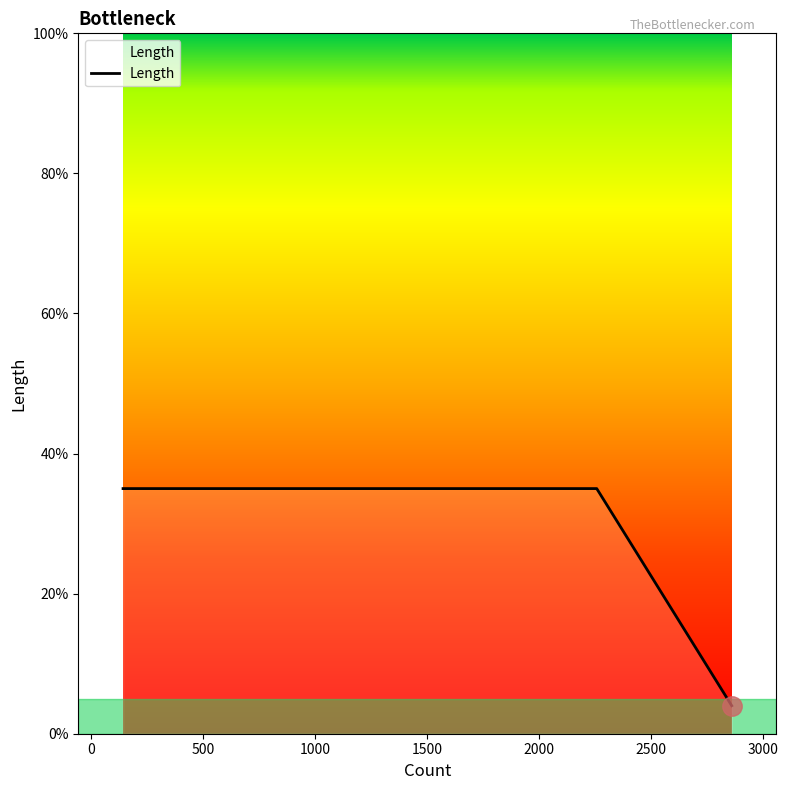

What is the ratio of the value at 500 to the value at 0?

1.0